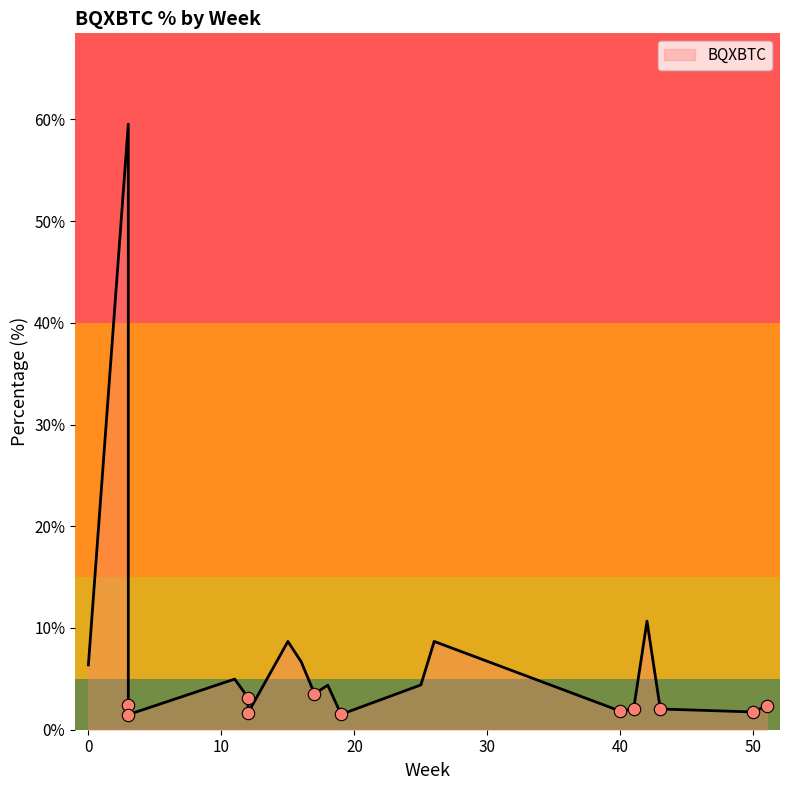

Approximately how many times larger is the value at 12 compared to 50?

1.8